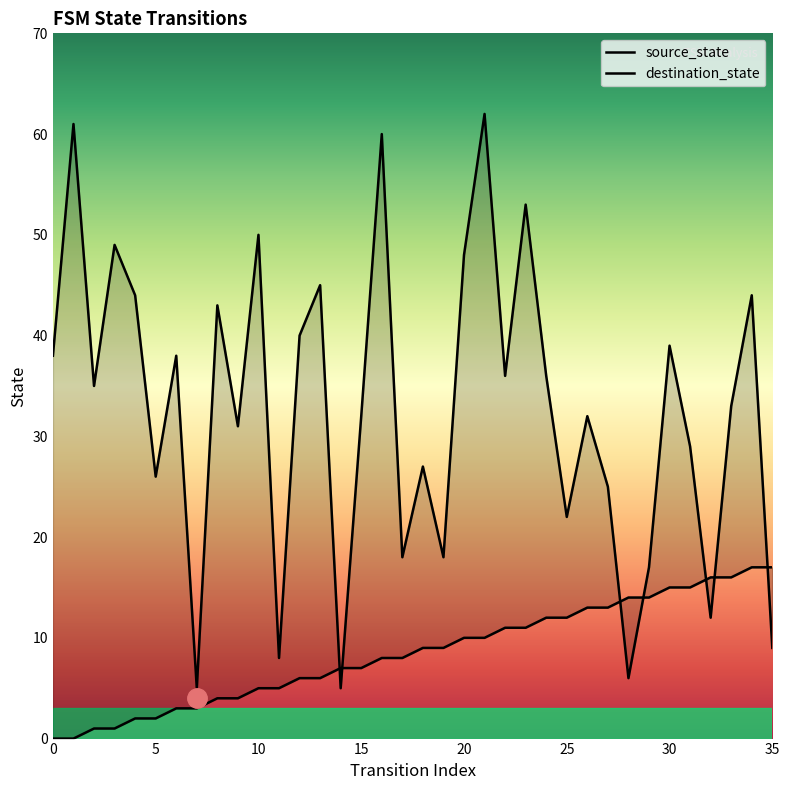

What is the sum of all source_state values?

306